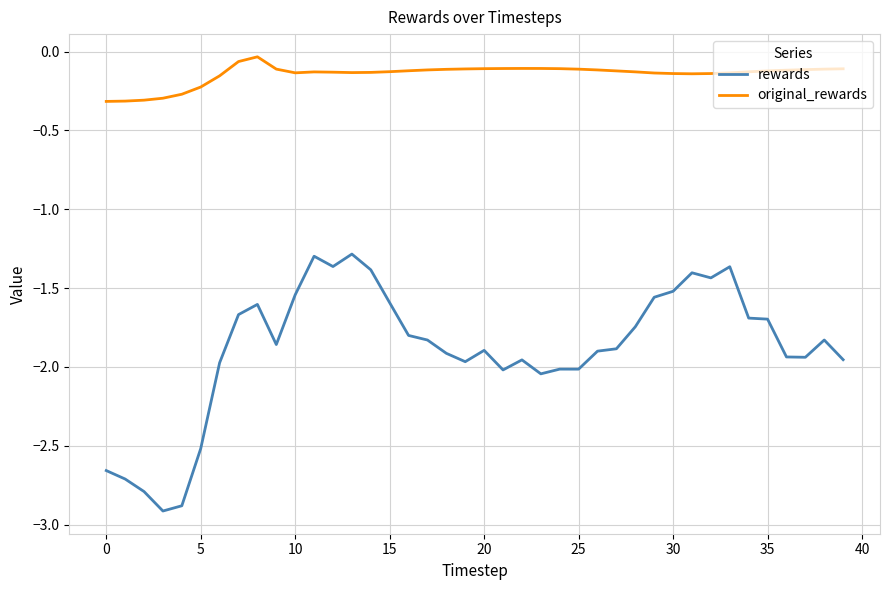

Which series has the largest range (max minus min)?

rewards